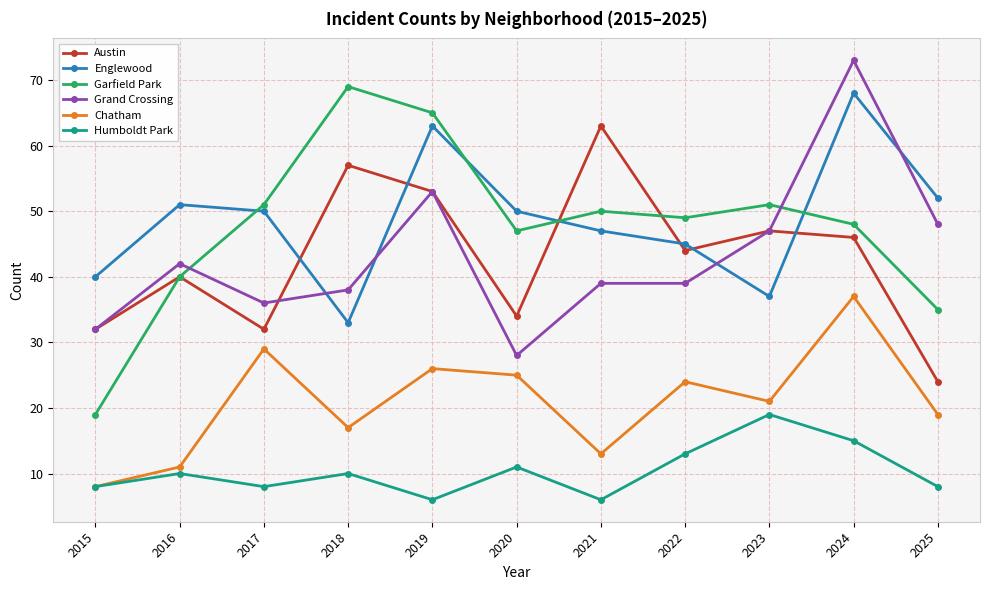

True or false: Englewood and Humboldt Park cross at least once.

False